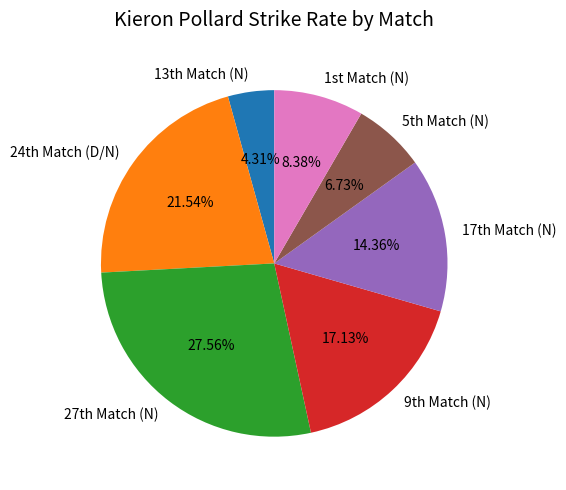

Count the number of slices in the pie.

7